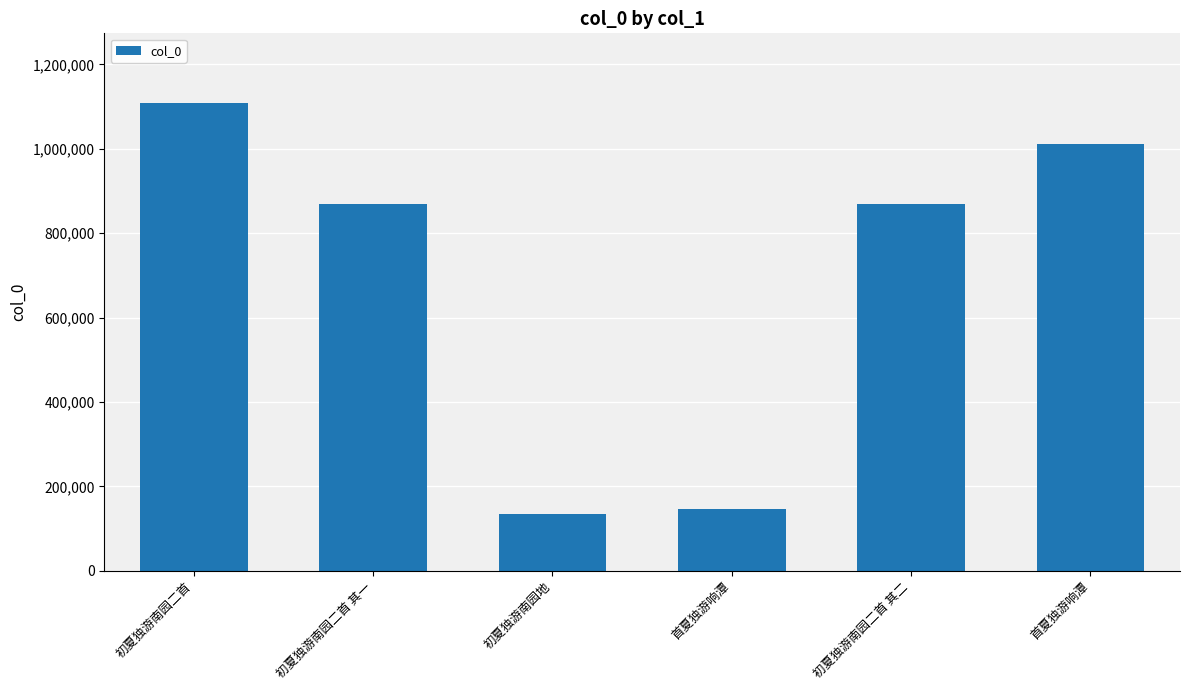

How many values are below 869132?

3